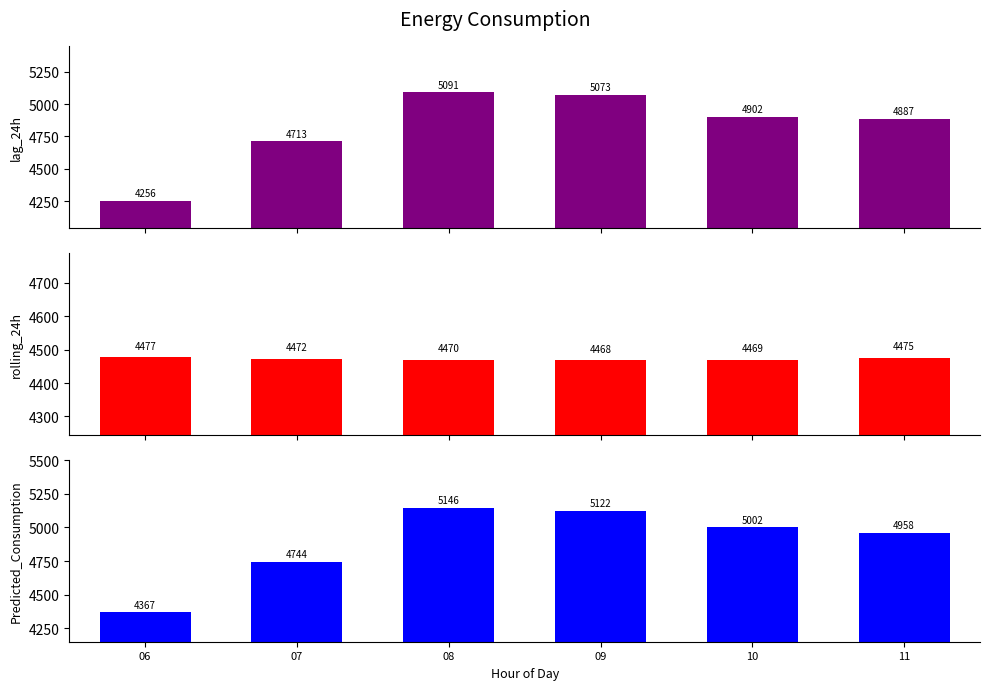

Rank the series at 10 from lowest to highest value.

rolling_24h, lag_24h, Predicted_Consumption